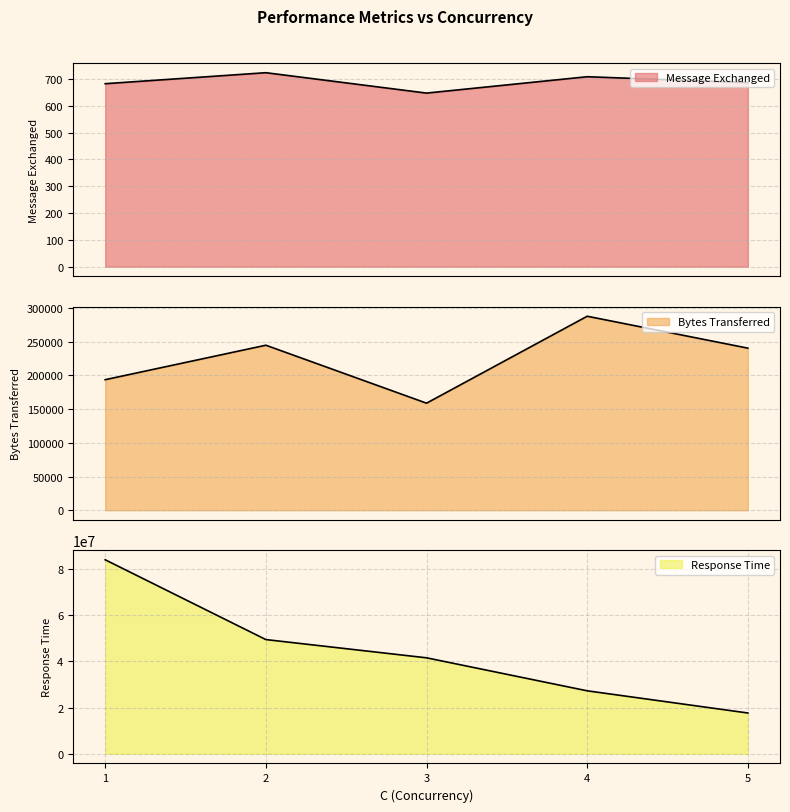

Where does the Bytes Transferred series first go above 240553?

2